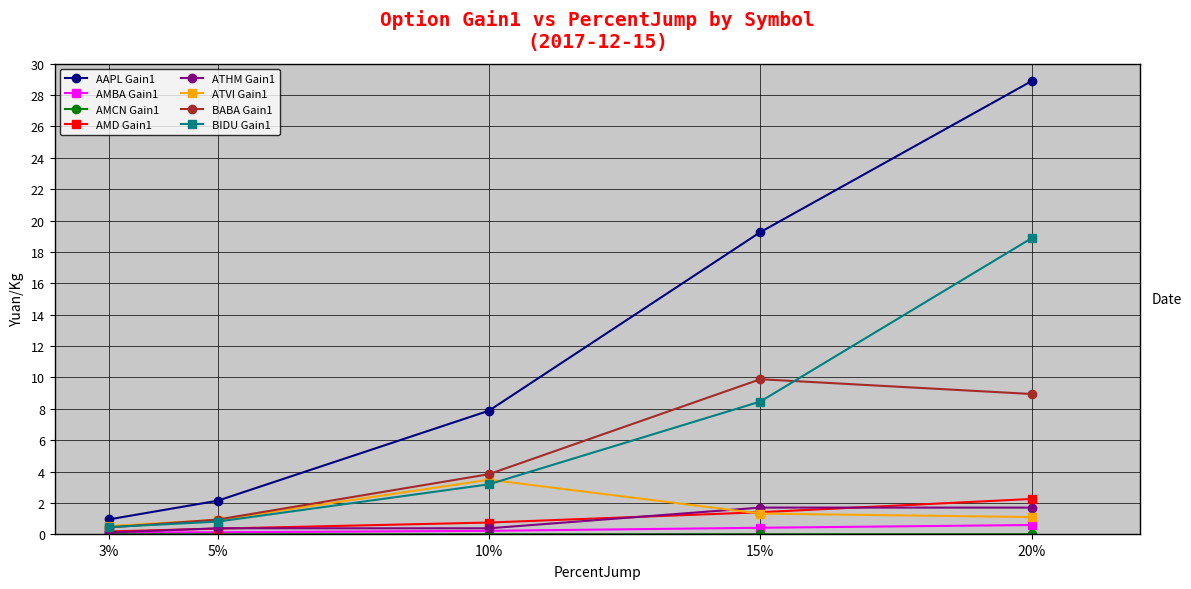

How many lines are shown in the chart?

8